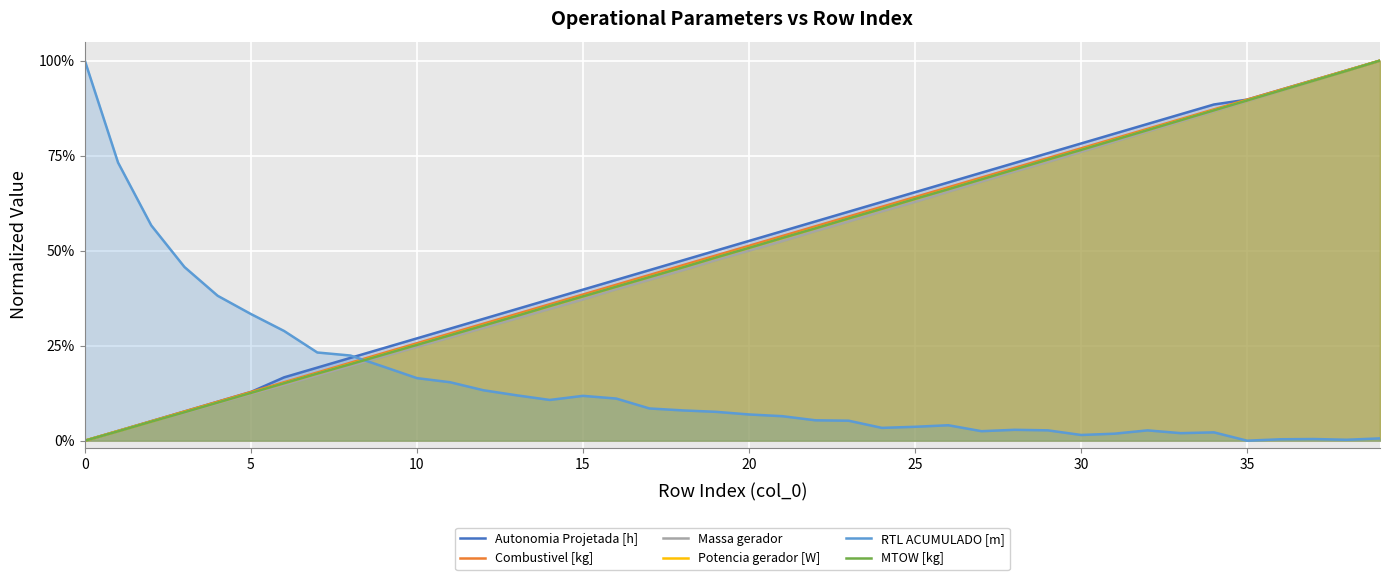

How many data points does each series have?

40